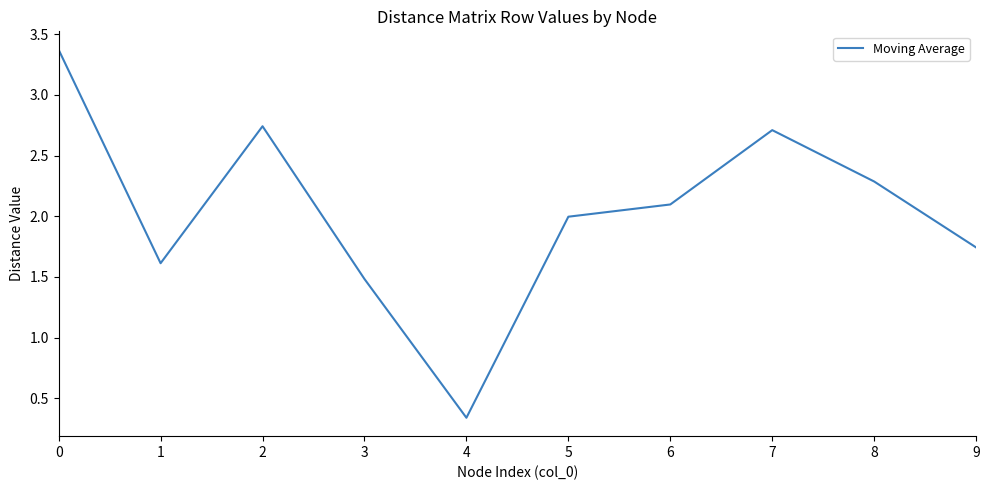

True or false: the data shows 2.3 at 8.

True